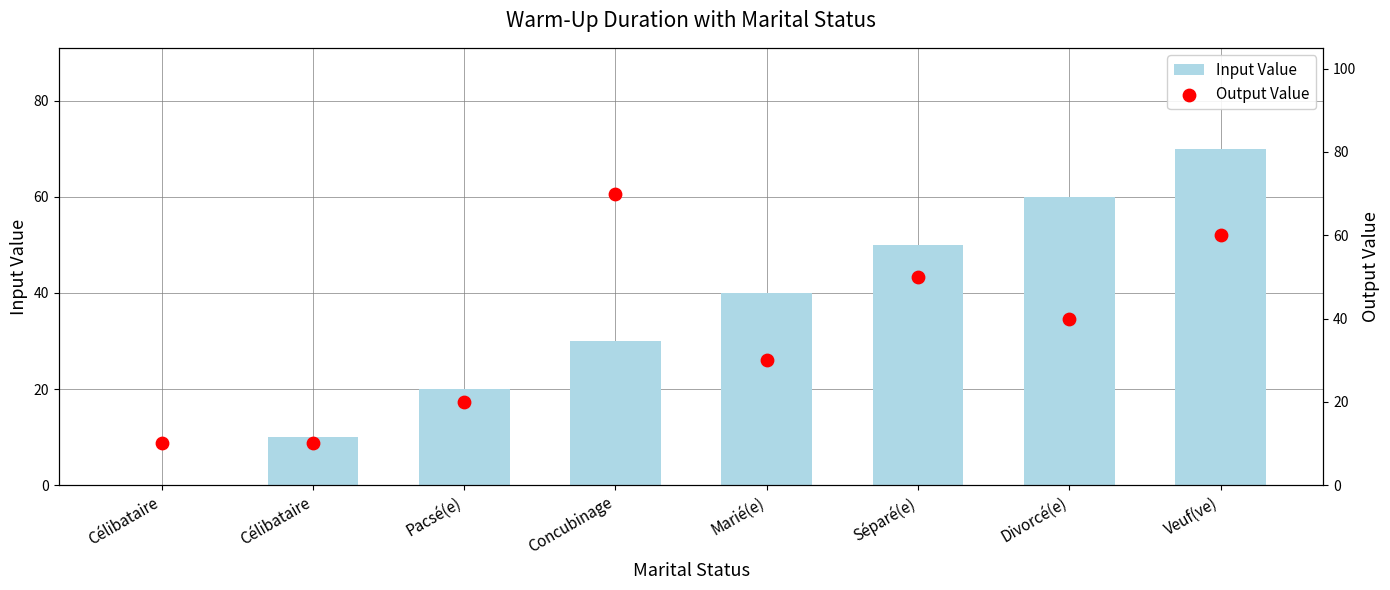

Which series reaches the minimum Y coordinate?

Input Value